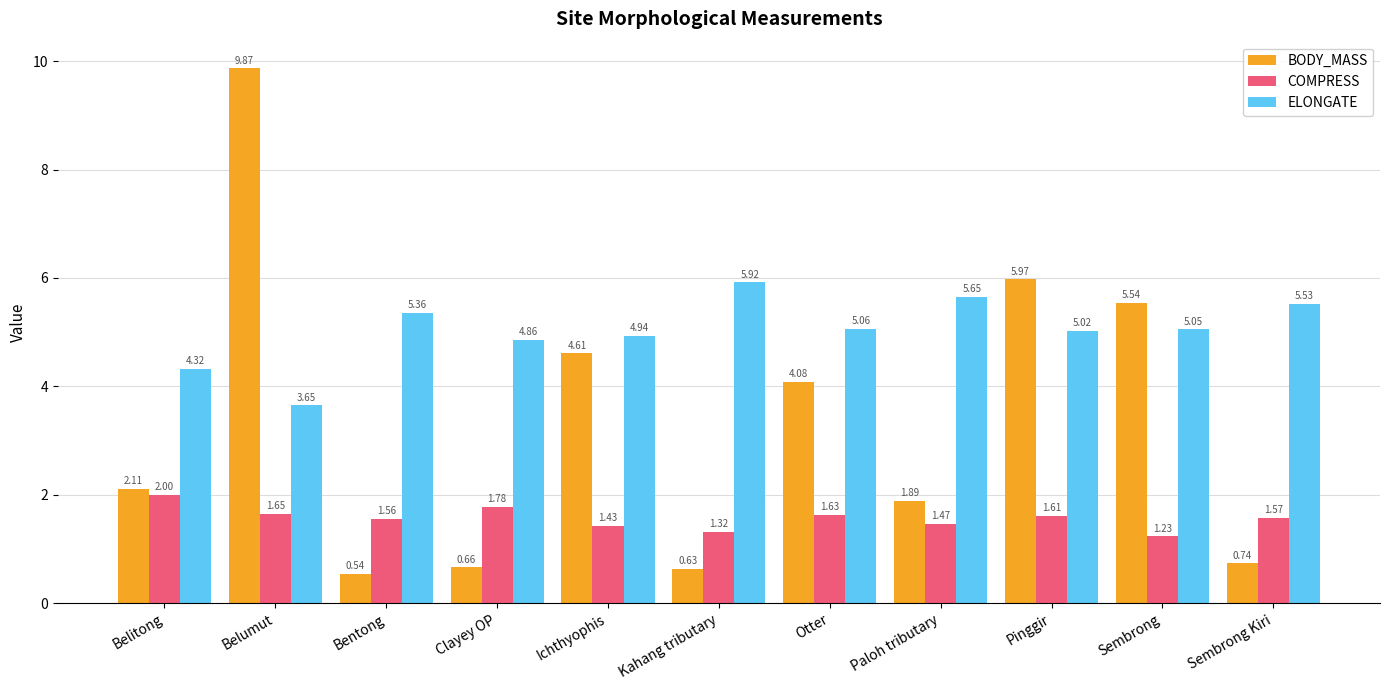

The value of ELONGATE at Sembrong is 8.1. True or false?

False